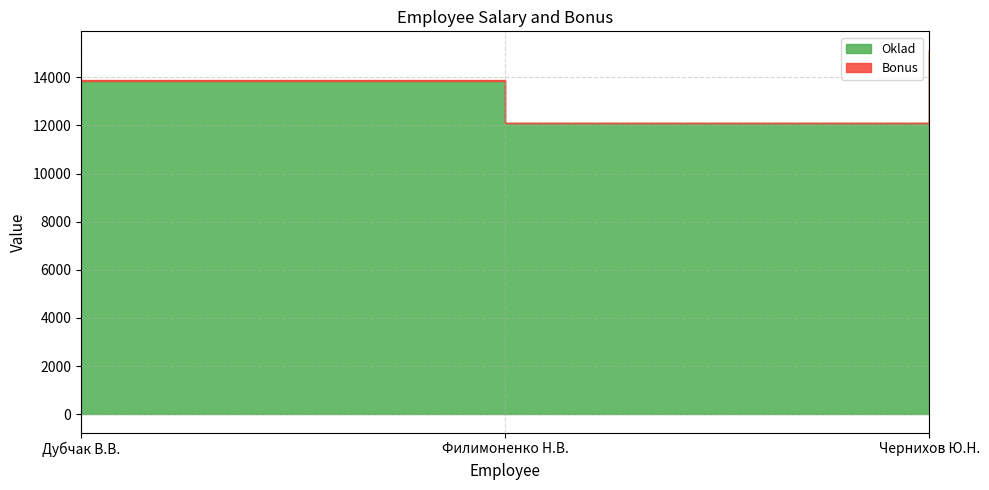

Which series changed the most between Дубчак В.В. and Чернихов Ю.Н.?

Oklad